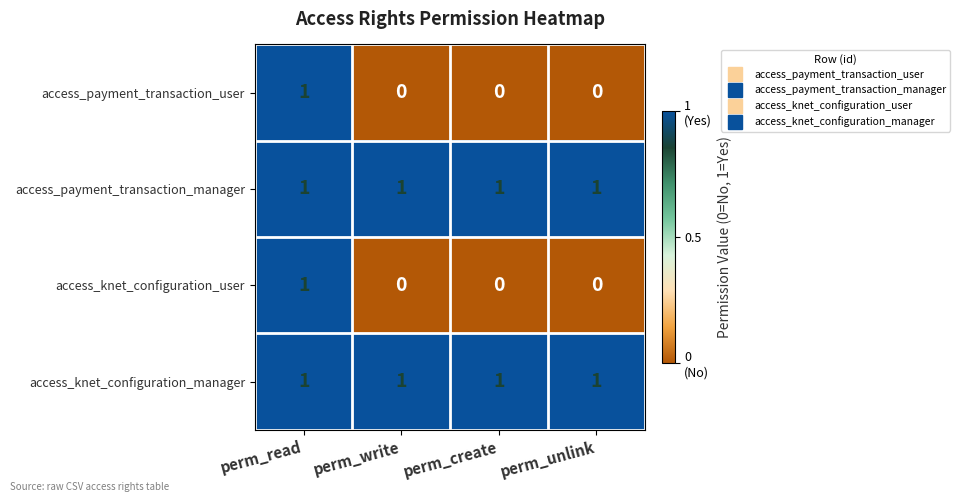

At which category is the sum across all series the highest?

perm_read